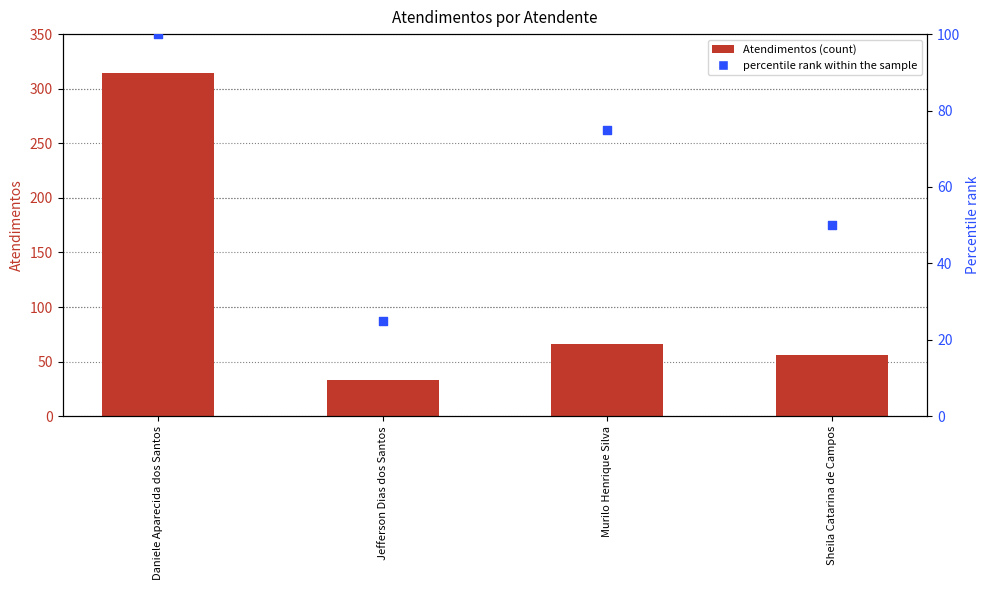

Is the value of percentile rank within the sample at Murilo Henrique Silva greater than the value of Atendimentos (count) at Sheila Catarina de Campos?

Yes